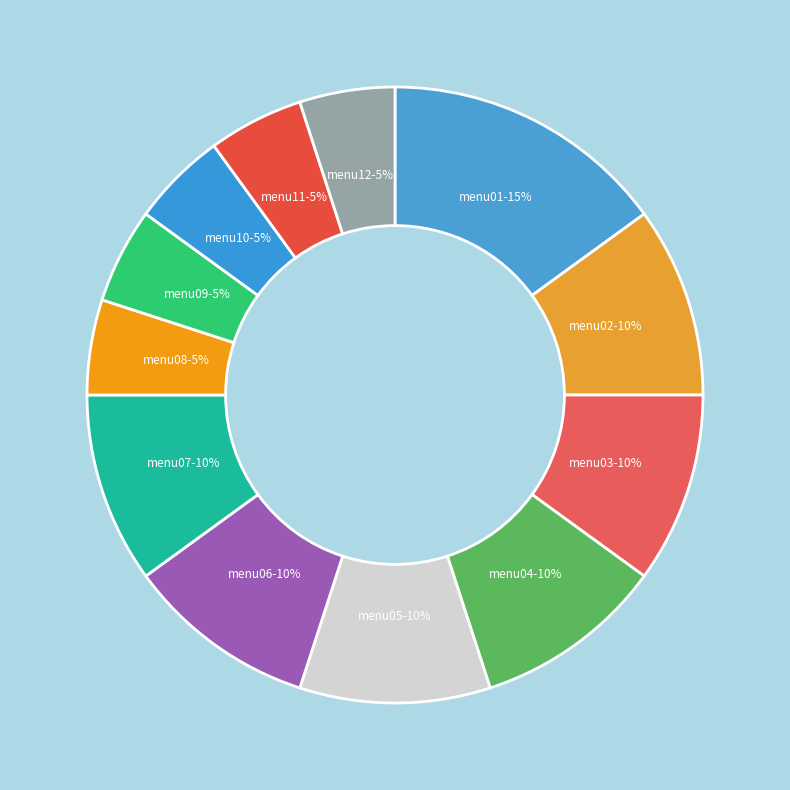

Count the number of slices in the pie.

12